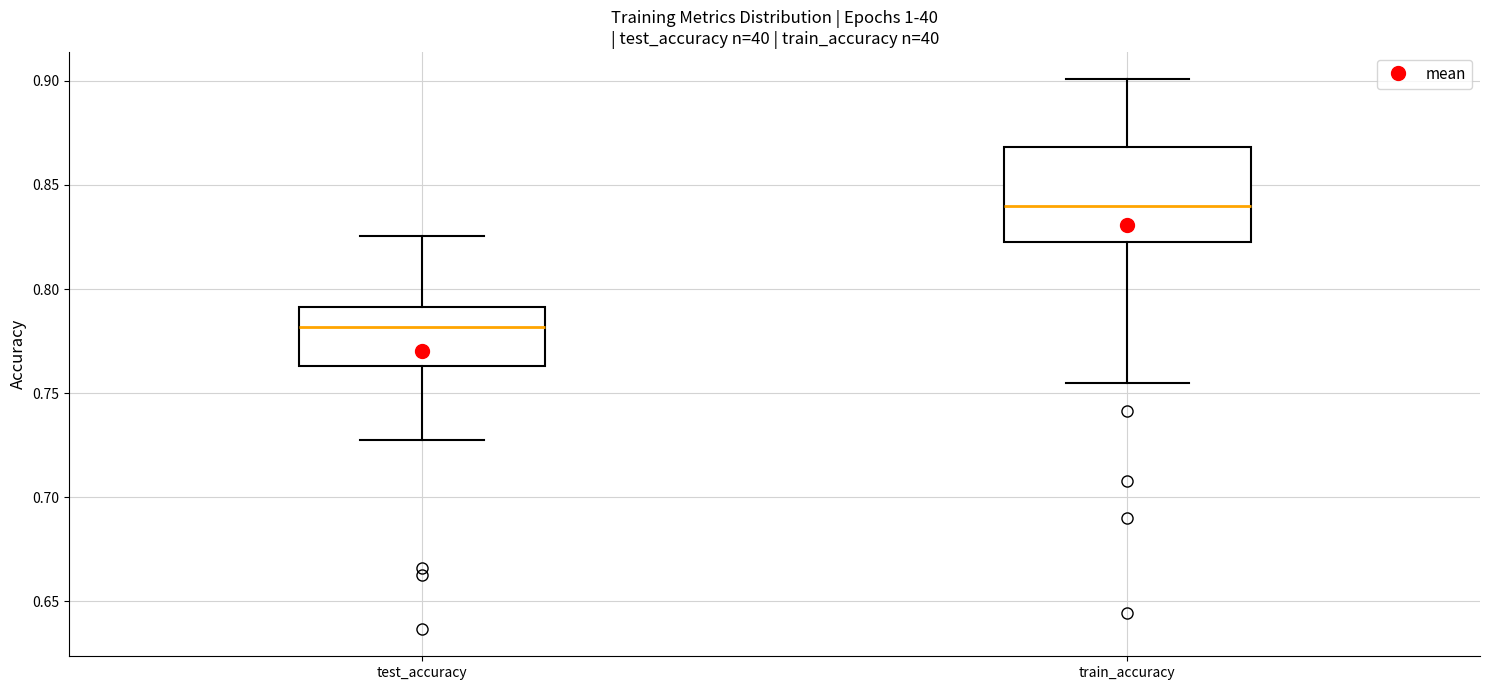

Which box's median line is the lowest?

test_accuracy